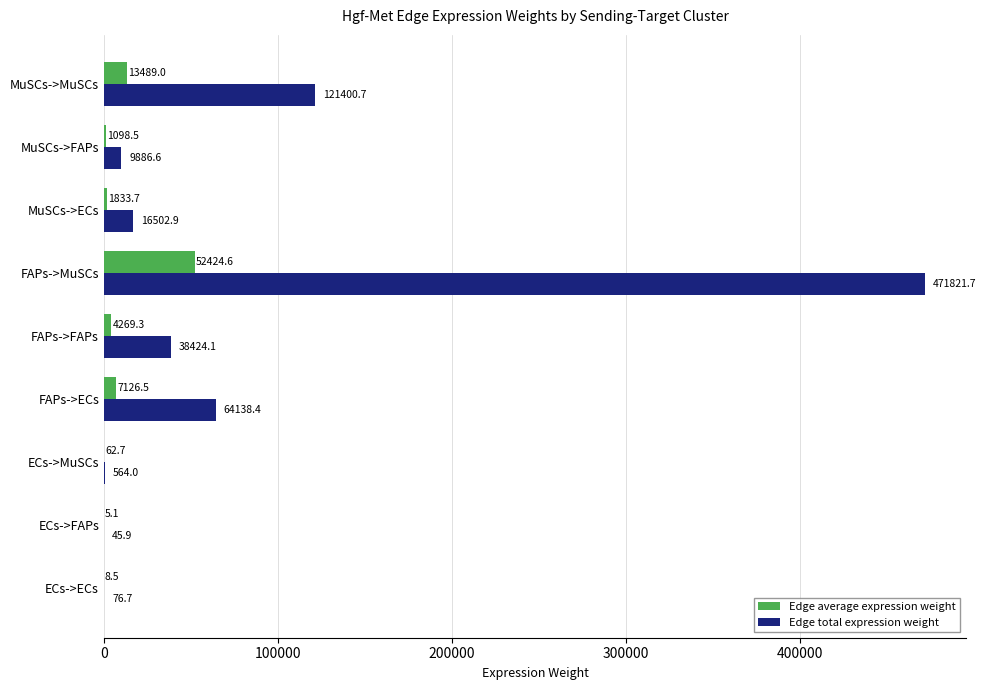

At which category is the sum across all series the highest?

FAPs->MuSCs